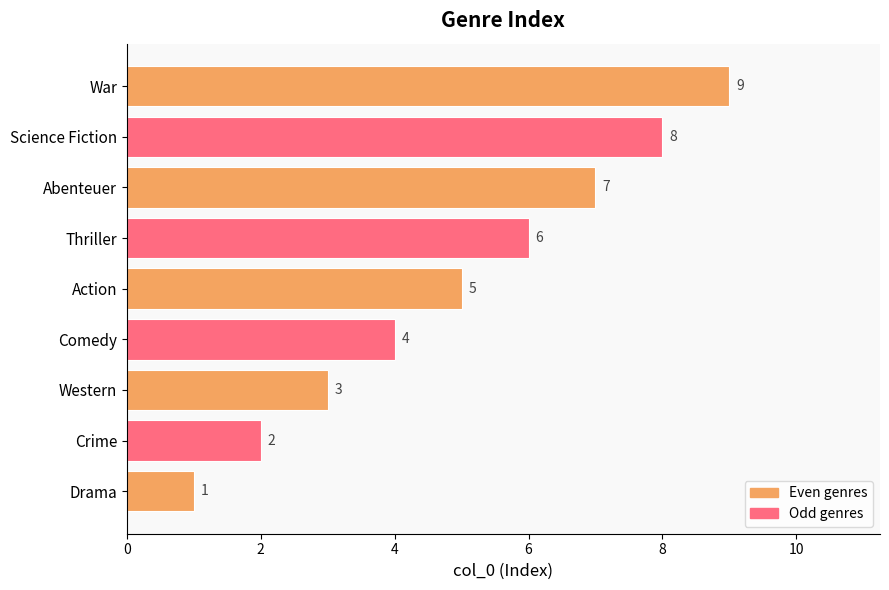

What is the change in value from Action to Abenteuer?

+2